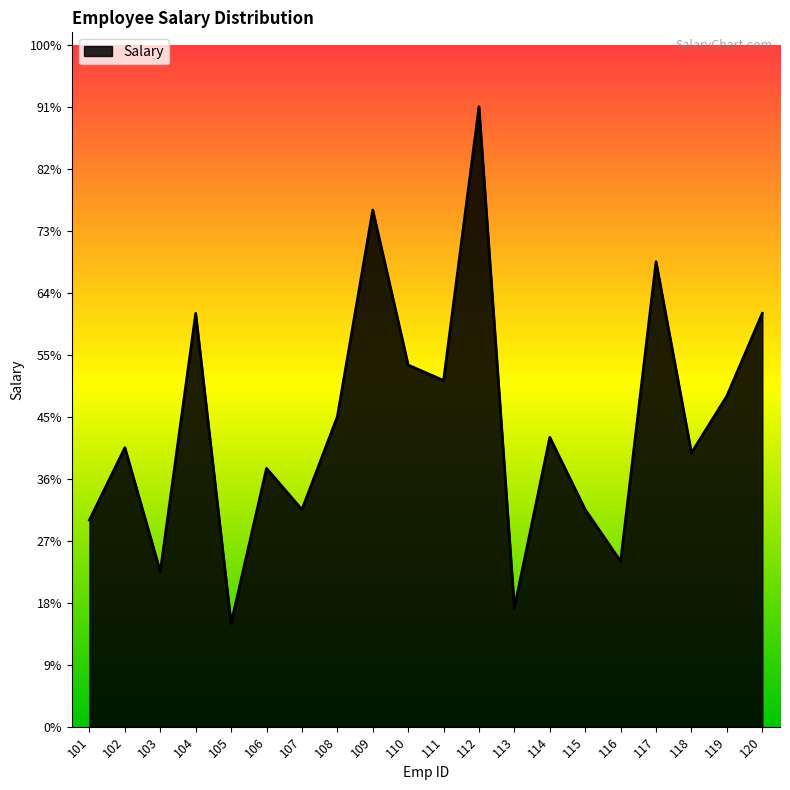

What is the ratio of the value at 102 to the value at 111?

0.8